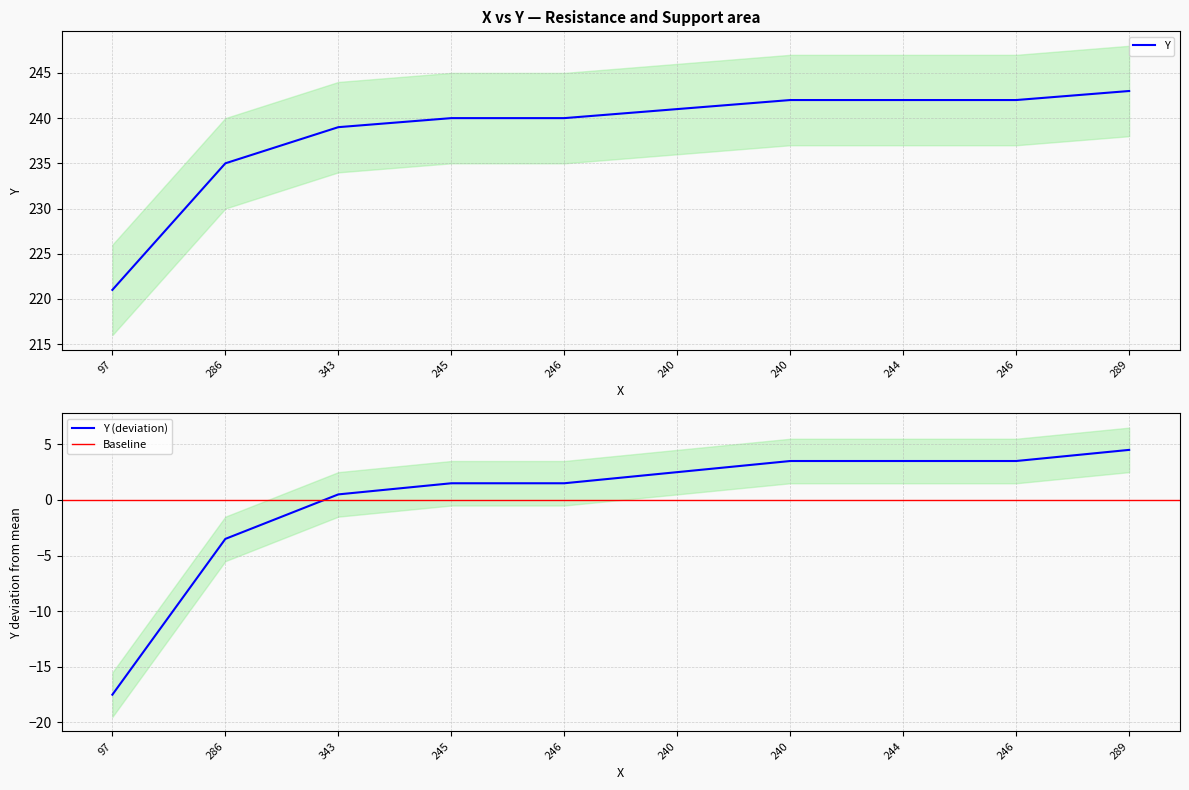

Which label corresponds to the largest value in the chart?

289